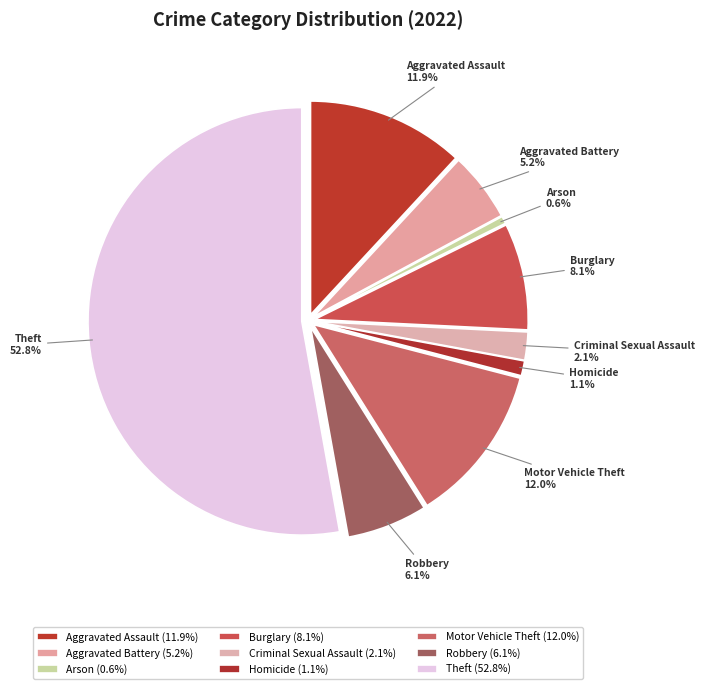

Which category has the biggest portion of the pie?

Theft